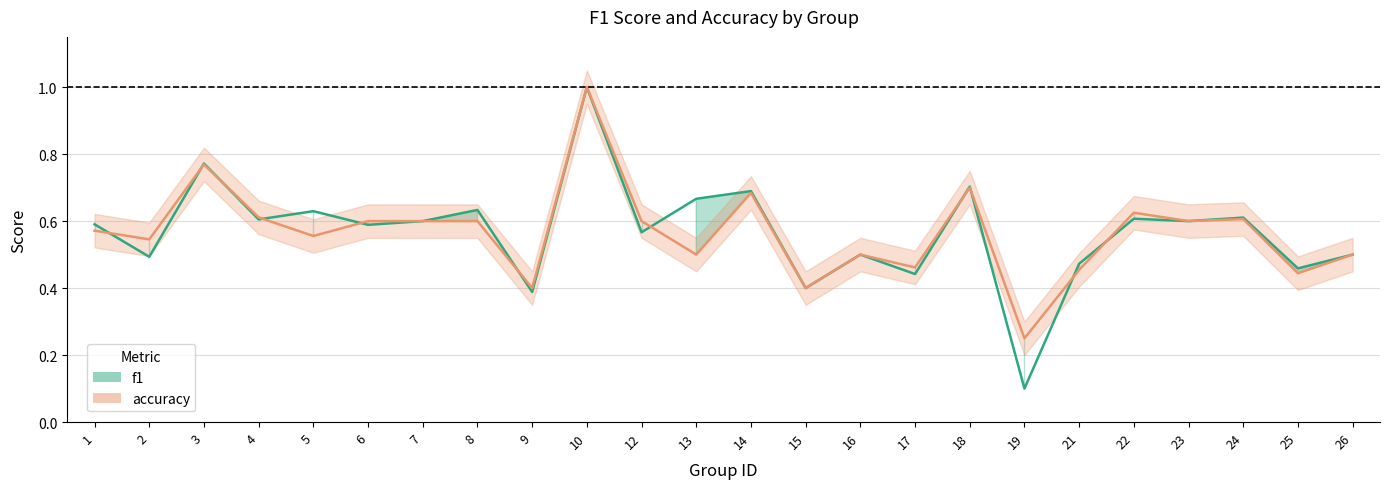

What is the sum of the accuracy values at 10 and 16?

1.5